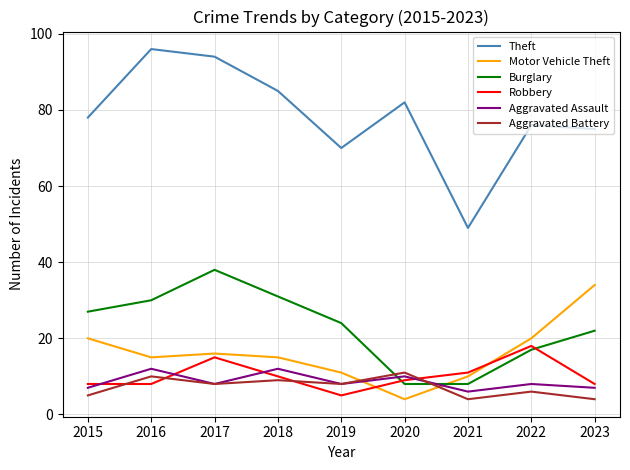

What is the difference between the second highest and minimum values in the Aggravated Battery series?

6